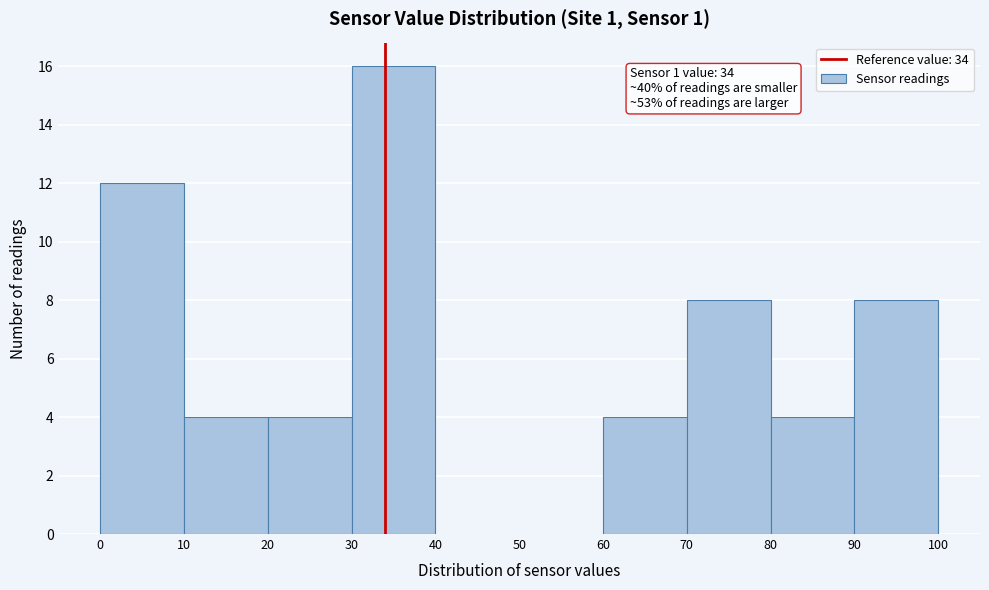

Over which range of the x-axis is the bar tallest?

30 to 40